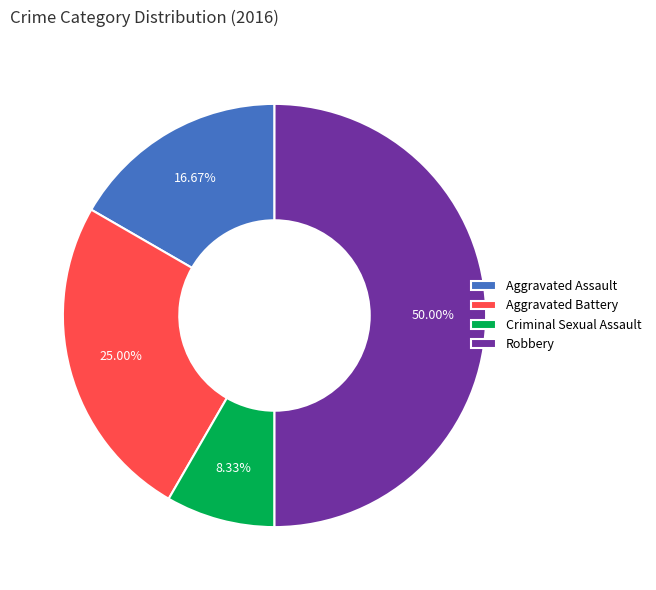

Does Aggravated Battery represent more than half of the total?

No